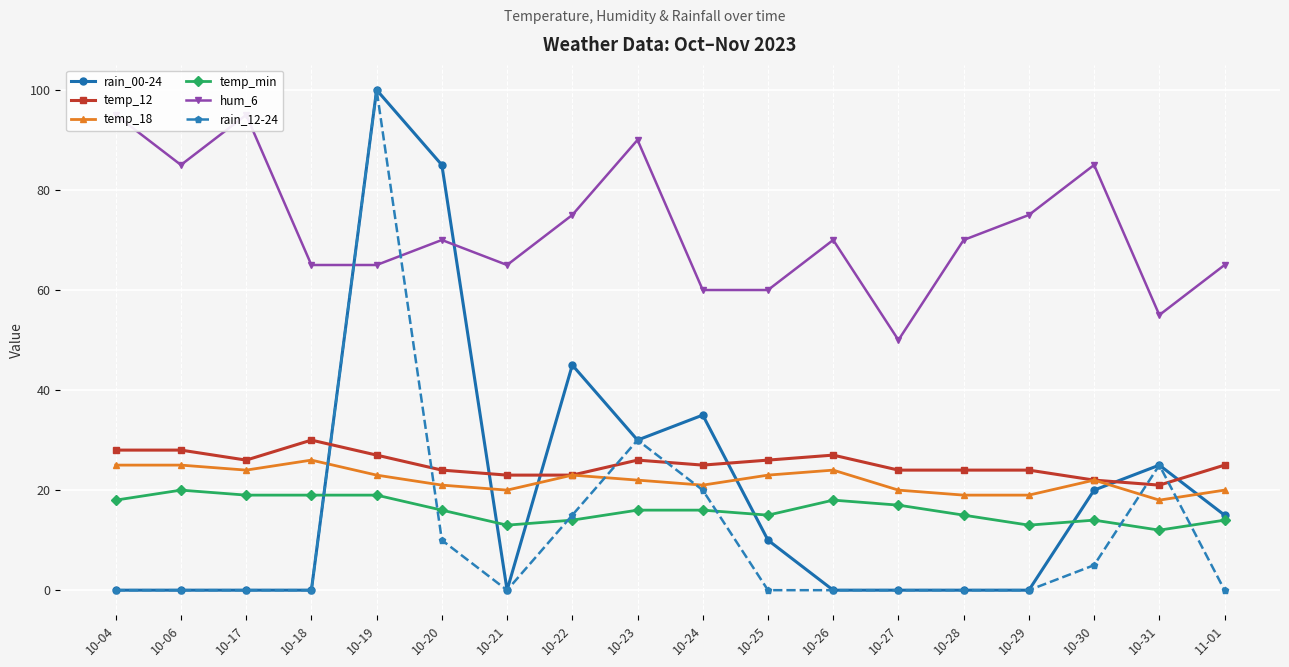

What is the label of the 17th point from the left?

10-31